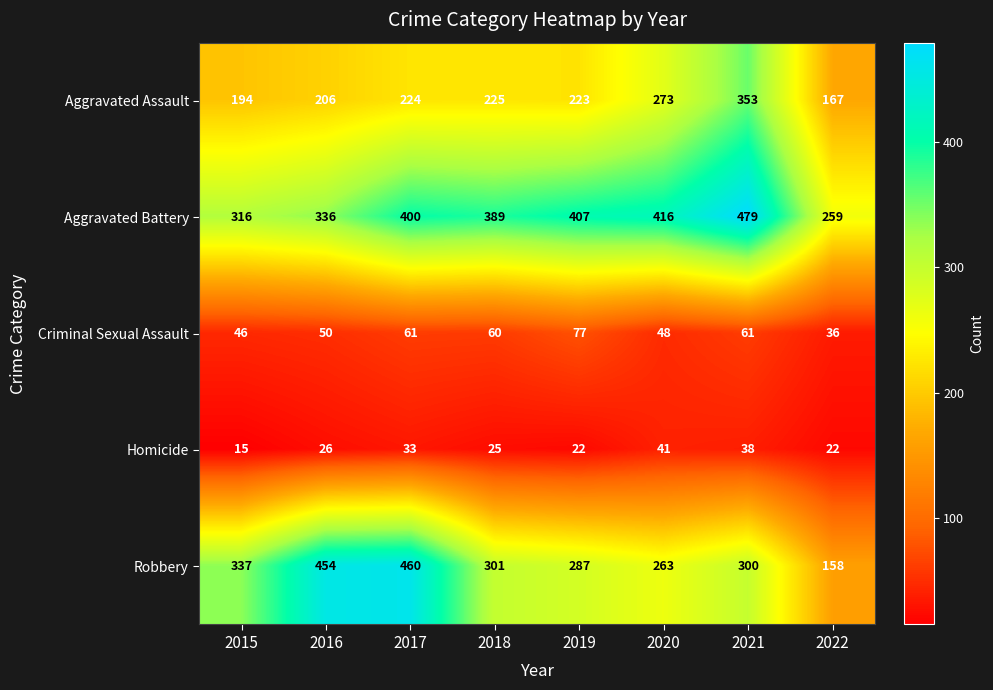

At how many categories does at least one series exceed 117?

8